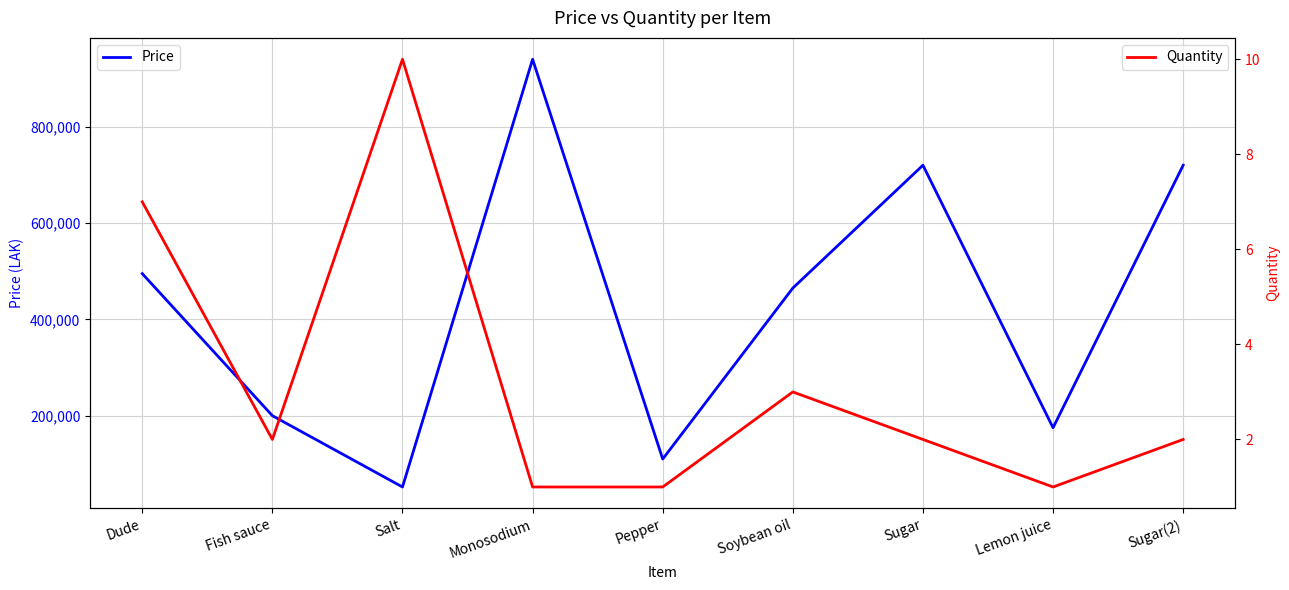

Does the chart display data point markers on the line(s)?

No